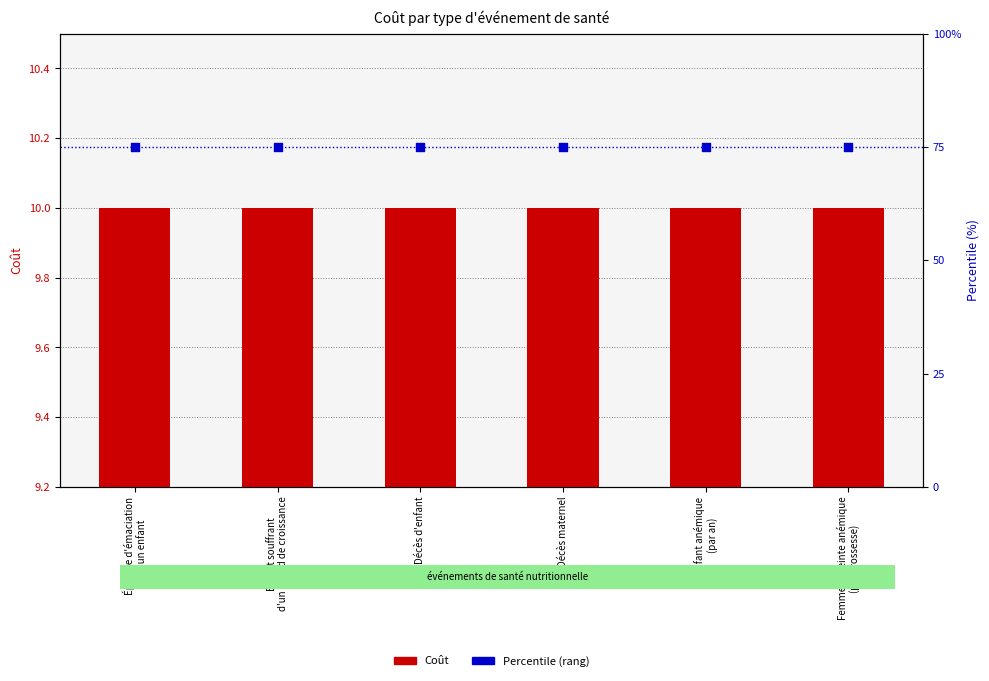

Which series reaches the maximum Y coordinate?

Percentile (rang)